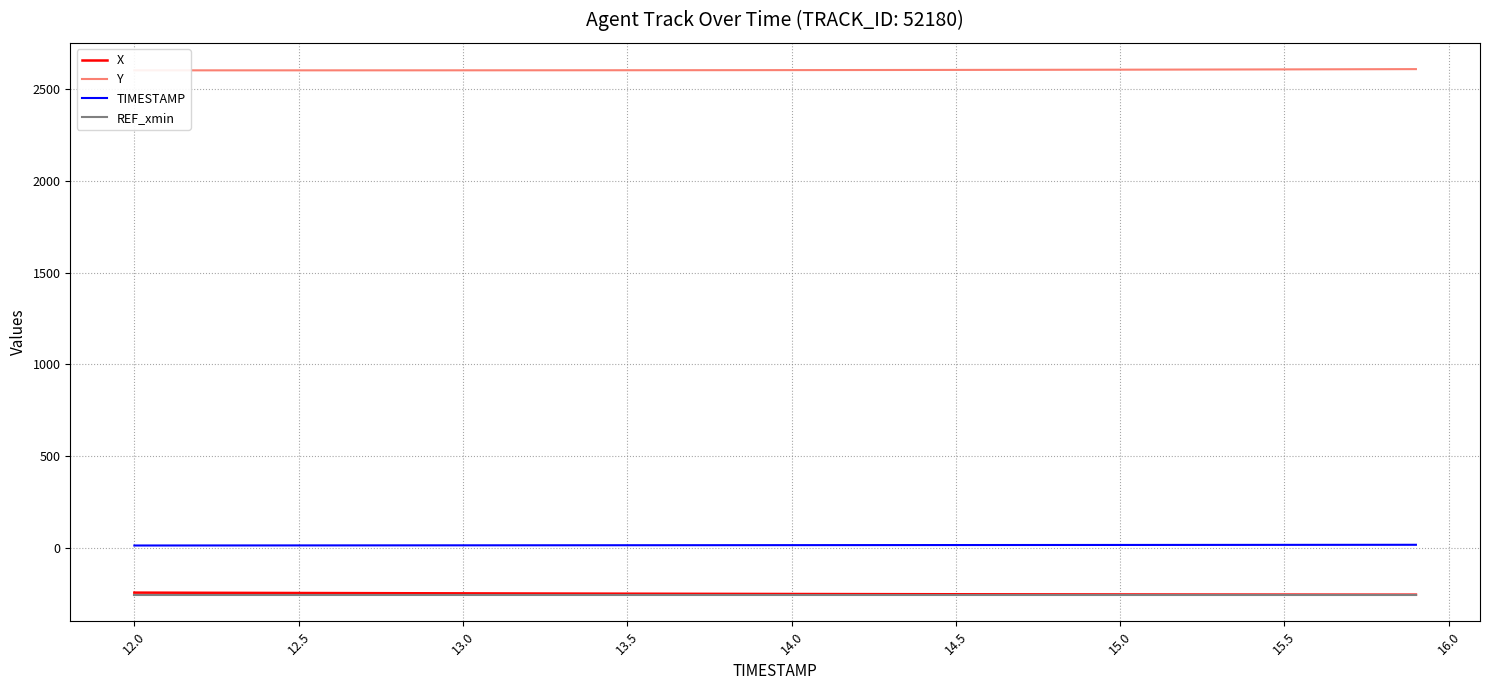

How many values in the Y series are below 2603?

15